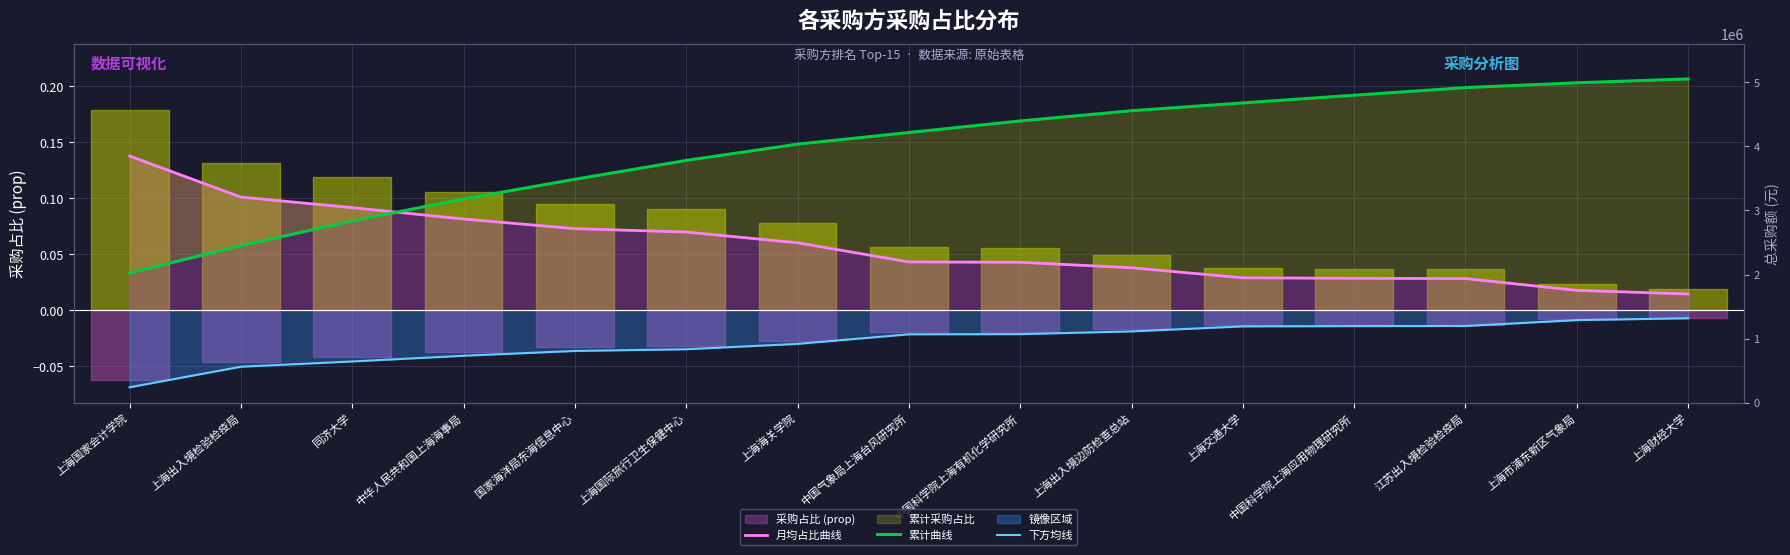

The 月均占比曲线 series shows 0.2 at 同济大学. True or false?

False